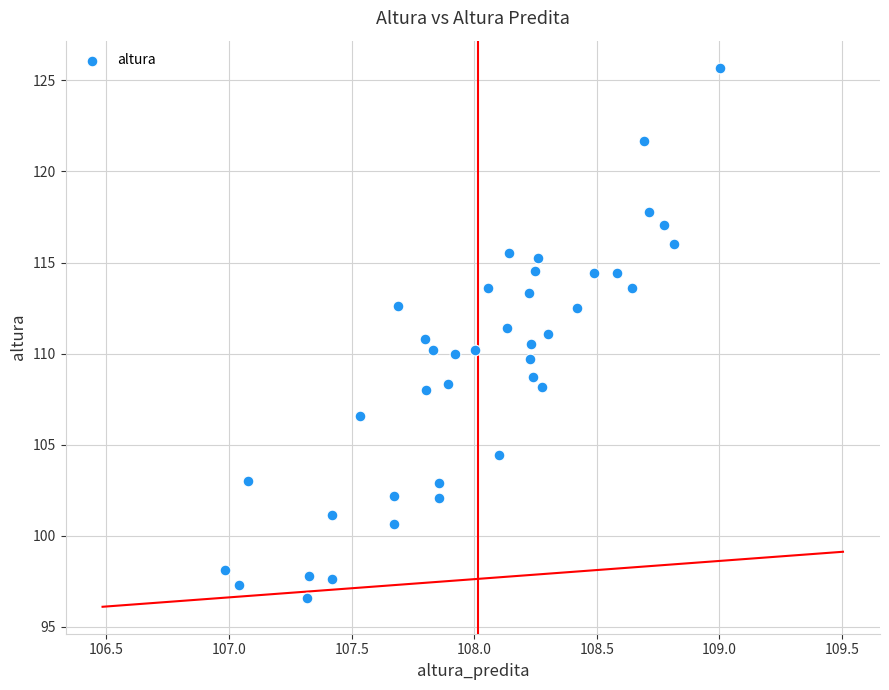

What is the range of X values (max minus min)?

2.0